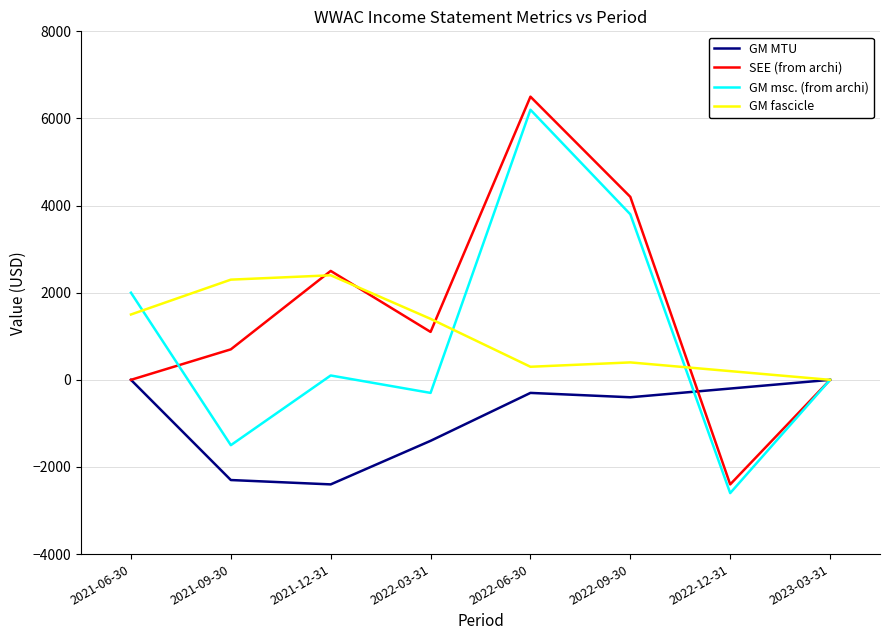

Is it true that SEE (from archi) equals 2213 at 2022-09-30?

False